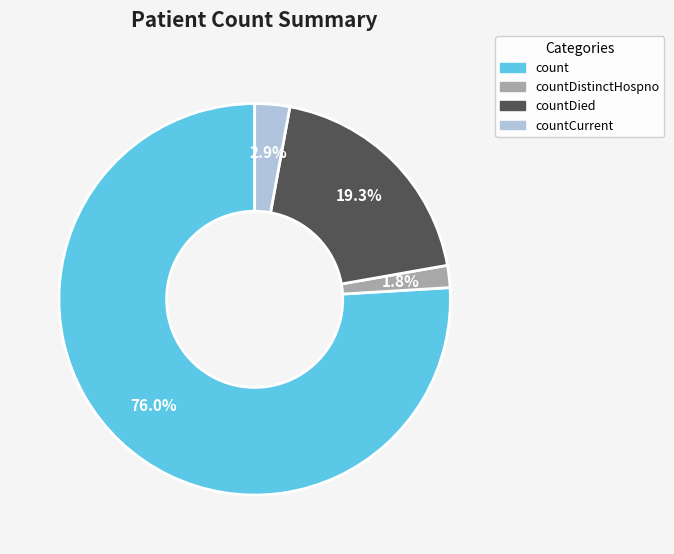

Count the number of slices in the pie.

4